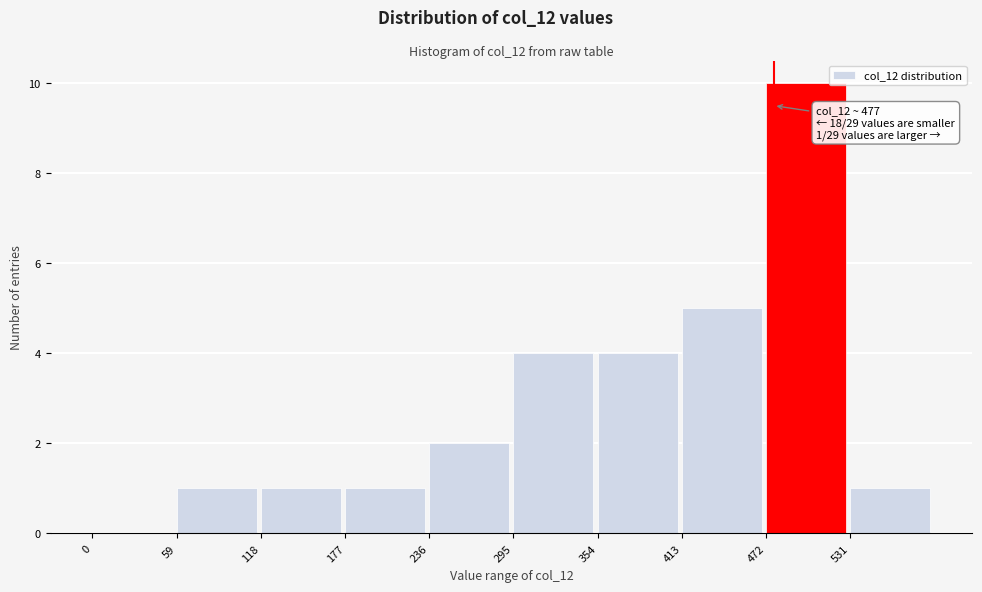

Over which range of the x-axis is the bar tallest?

472 to 531